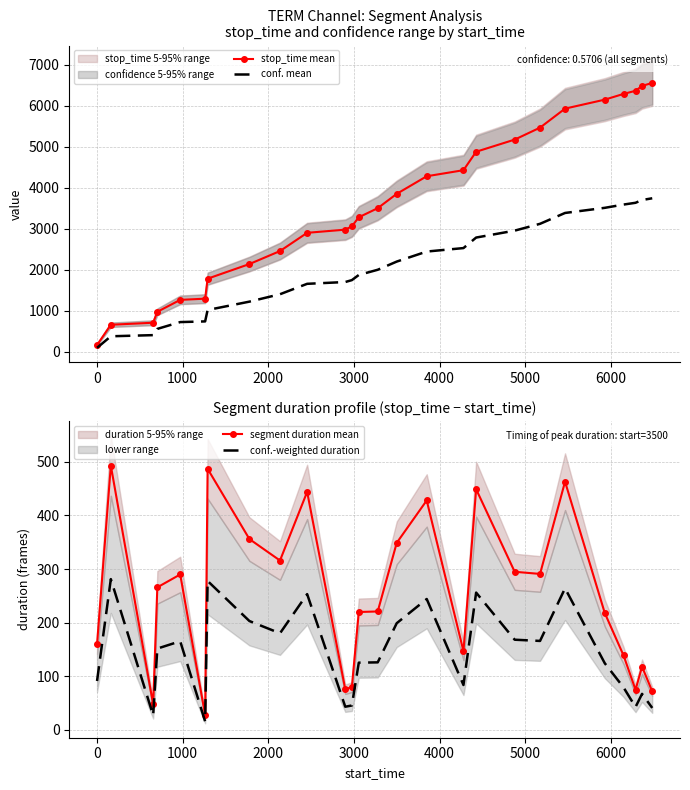

At how many categories does at least one series exceed 4325?

10